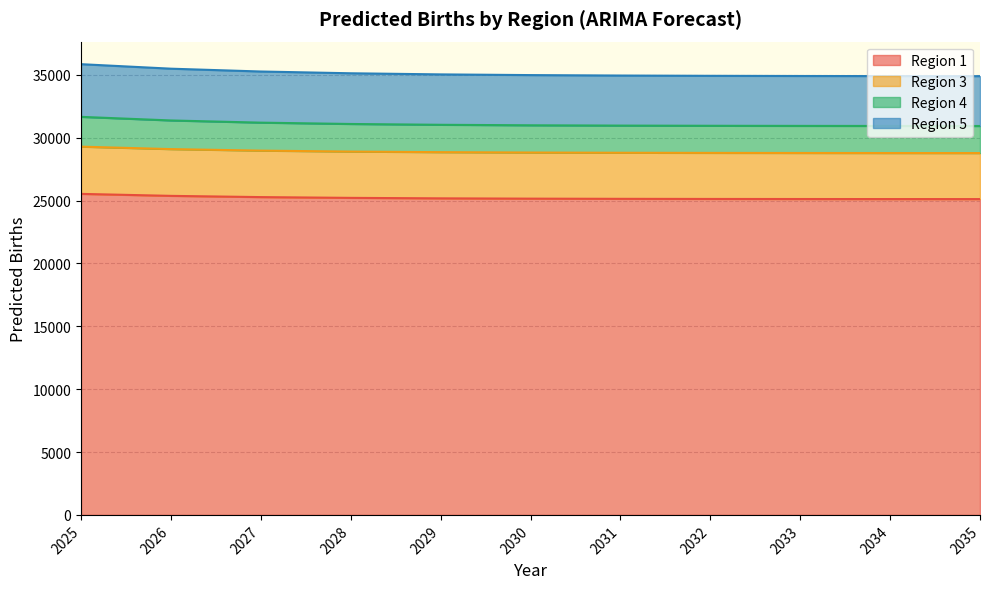

Which series has the widest spread of values?

Region 5